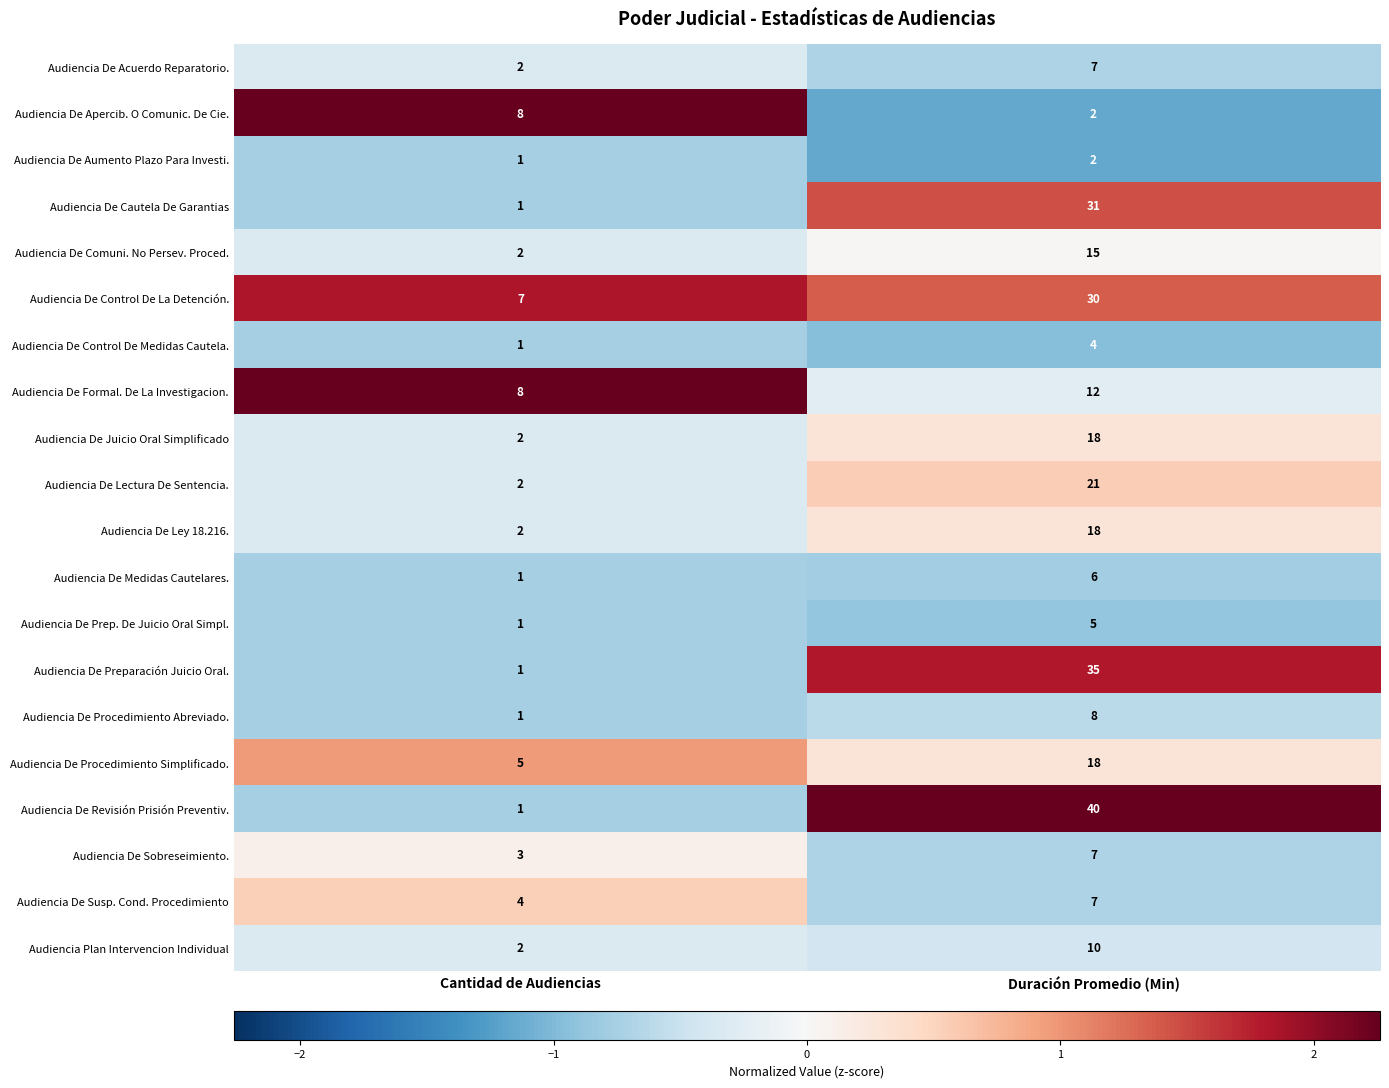

At which category is the sum across all series the highest?

Duración Promedio (Min)